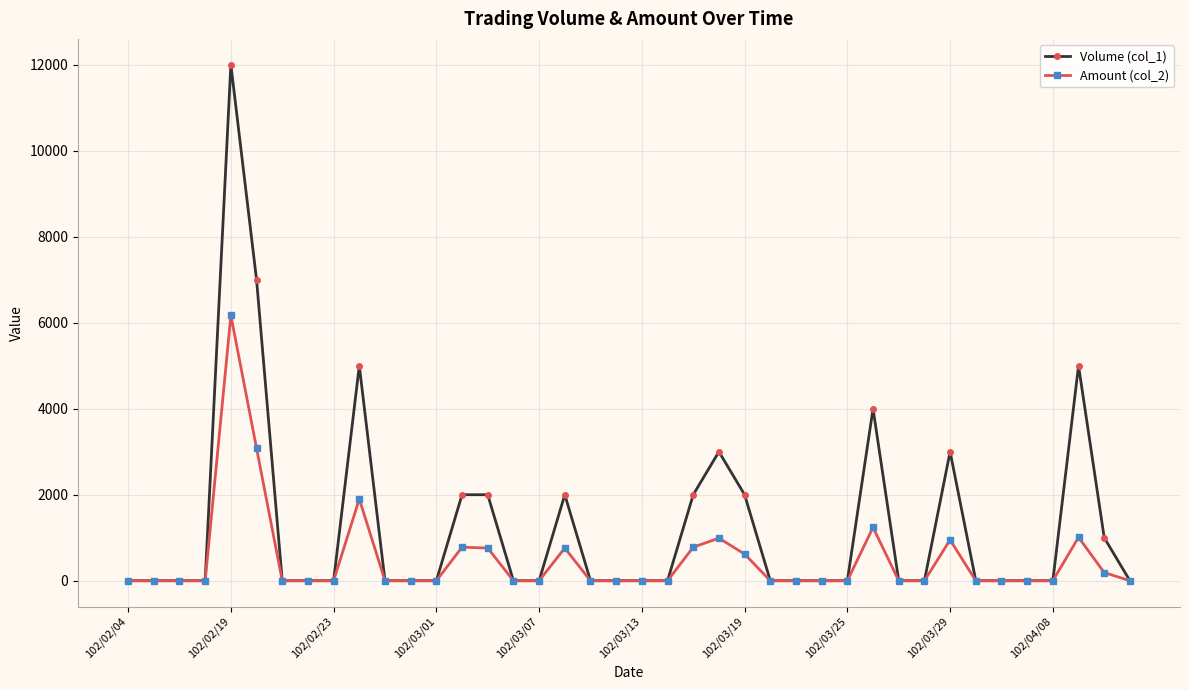

At how many categories does at least one series exceed 1687?

12